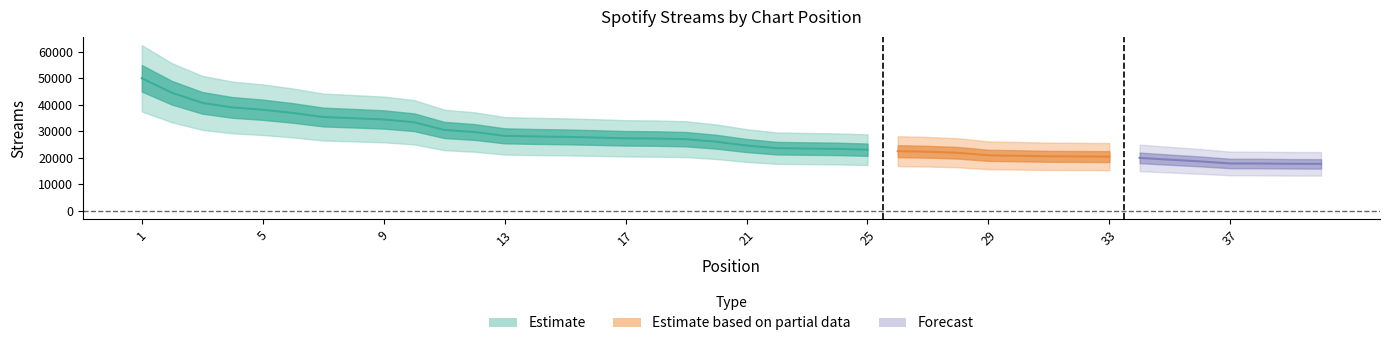

What is the sum of the values at 26 and 31?

43128